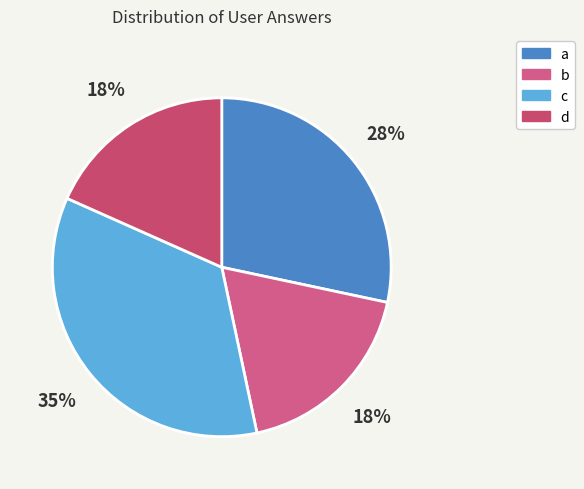

What percentage is the c slice, to the nearest percent?

35%